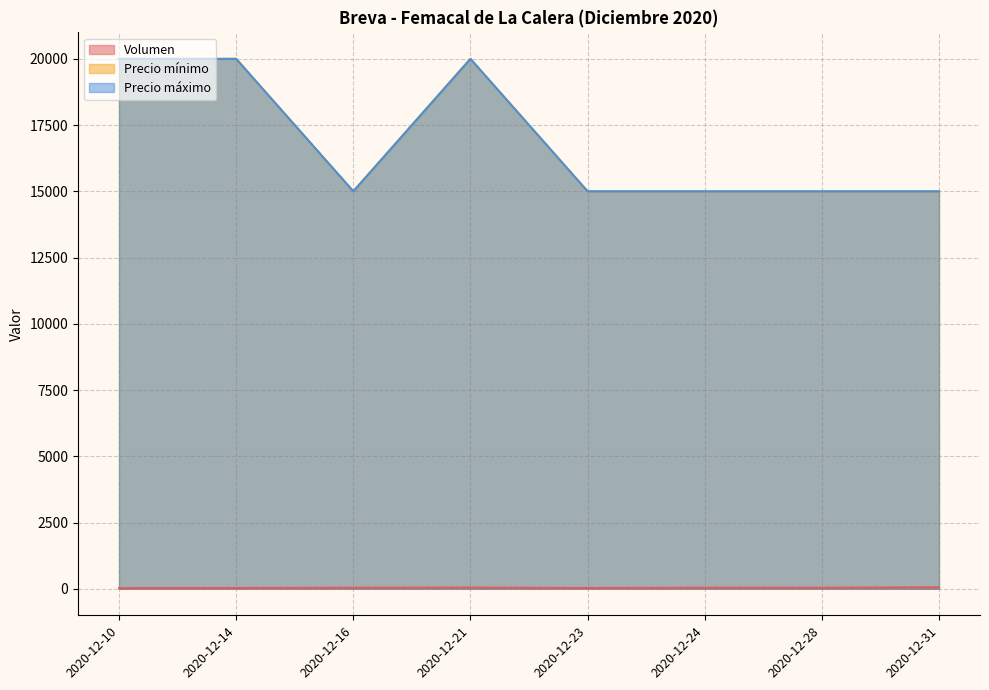

What are all the series names shown in the legend?

Volumen, Precio mínimo, Precio máximo